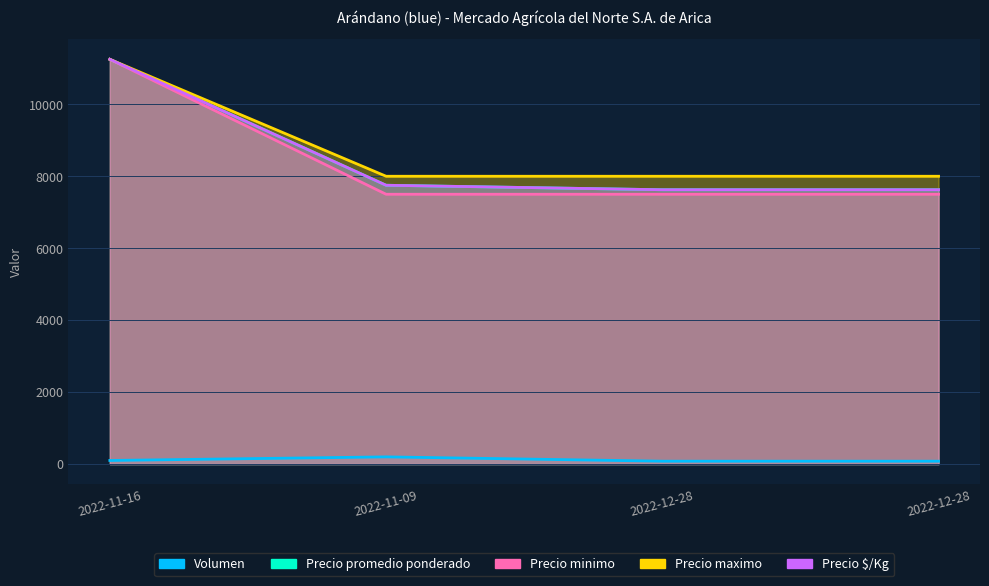

What is the total value across all series at 2022-12-28?

30830